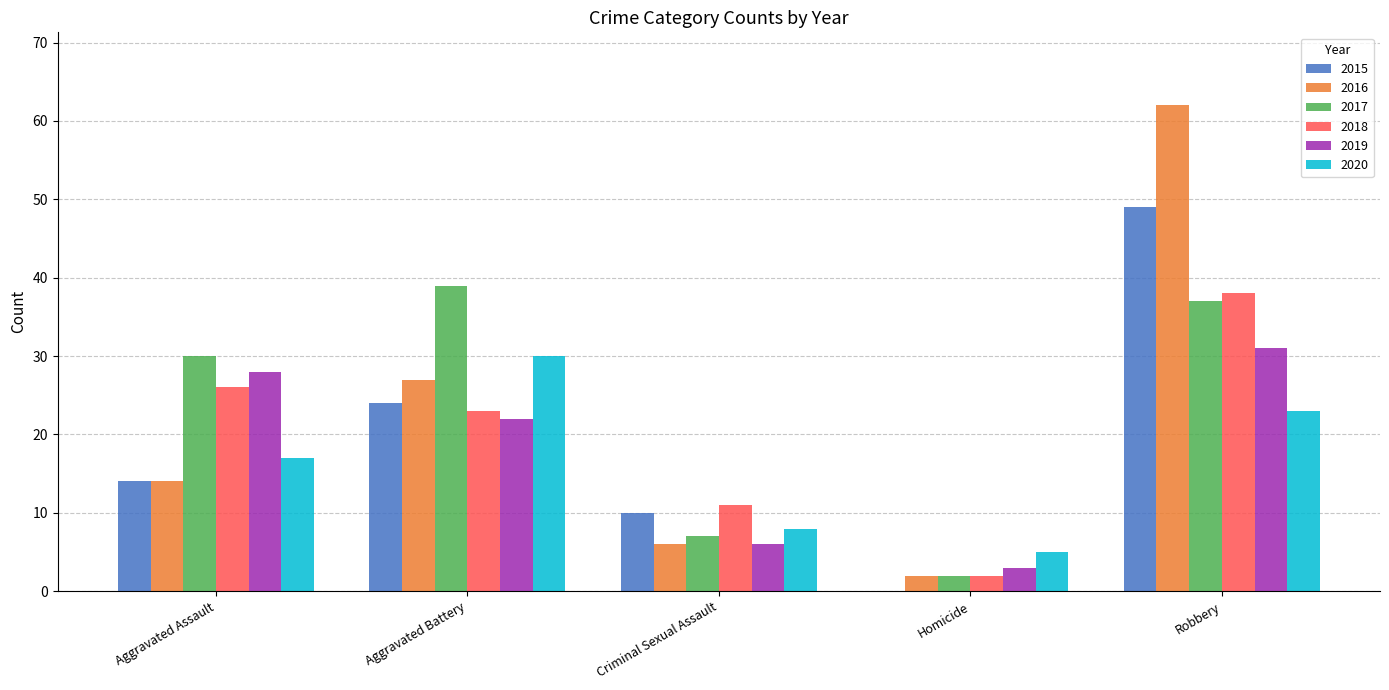

Is the value of 2016 at Homicide greater than the value of 2015 at Homicide?

Yes